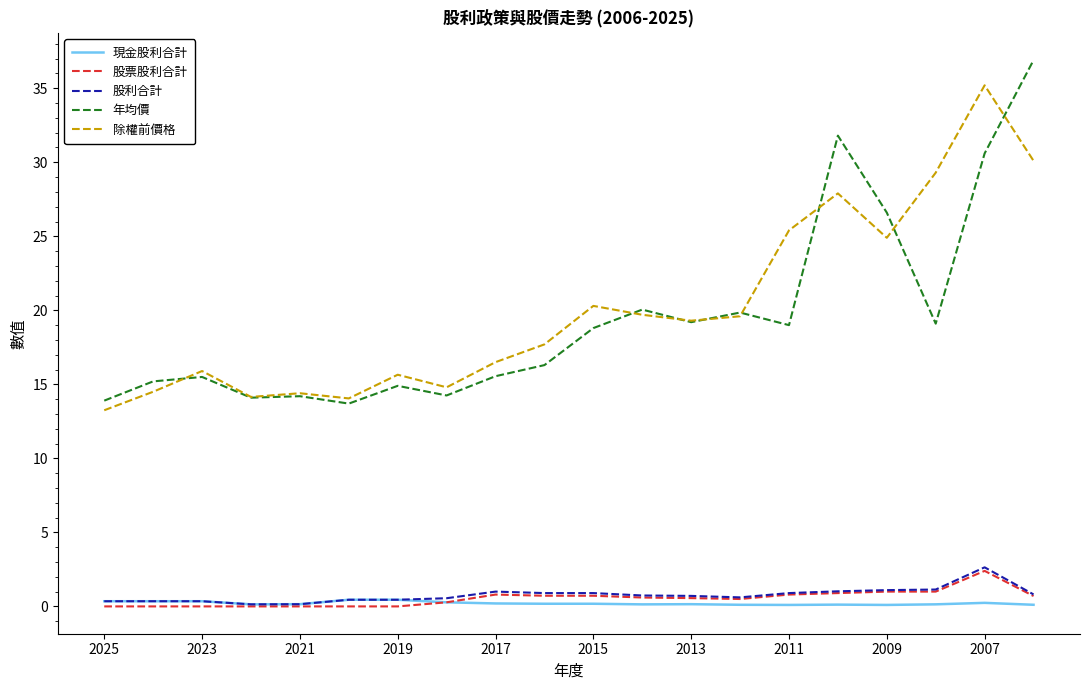

What is the maximum value shown in the chart?

36.9